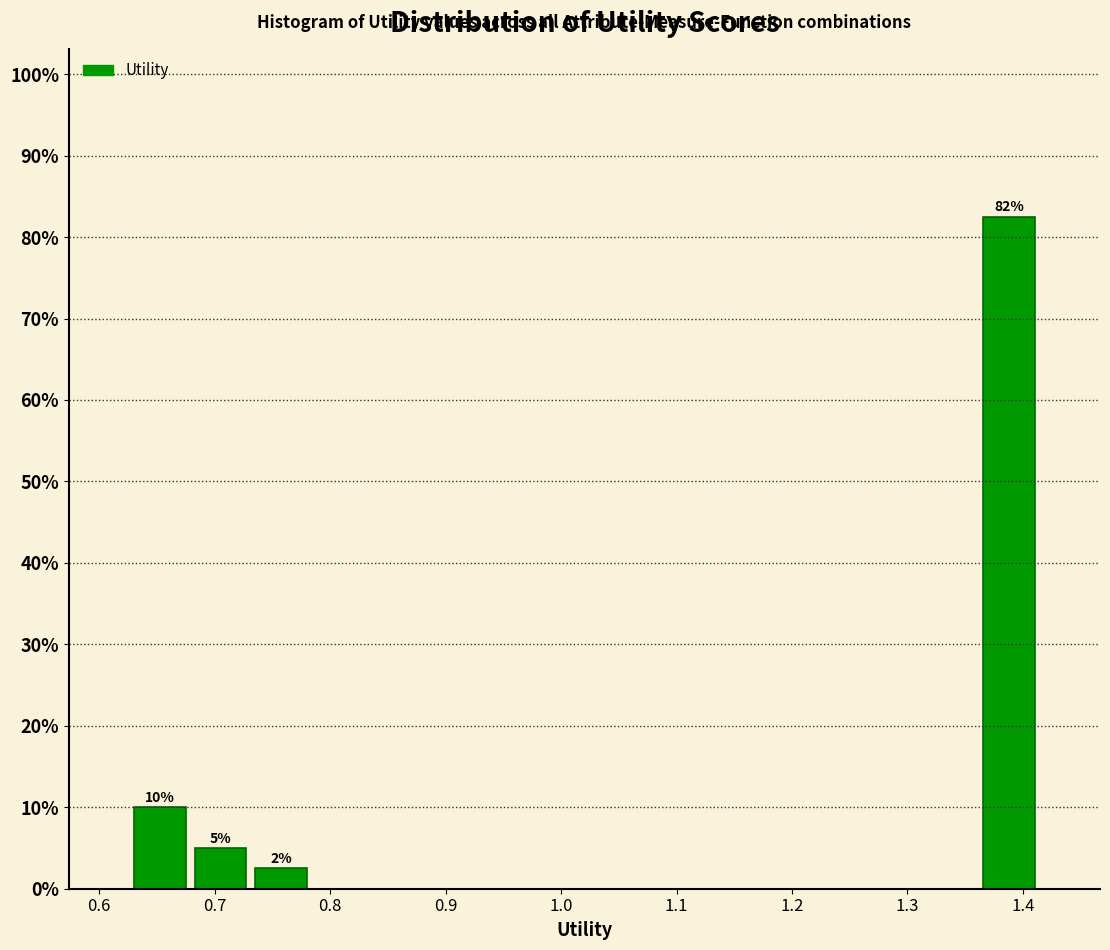

Which range on the x-axis has the tallest bar?

1.36 to 1.41